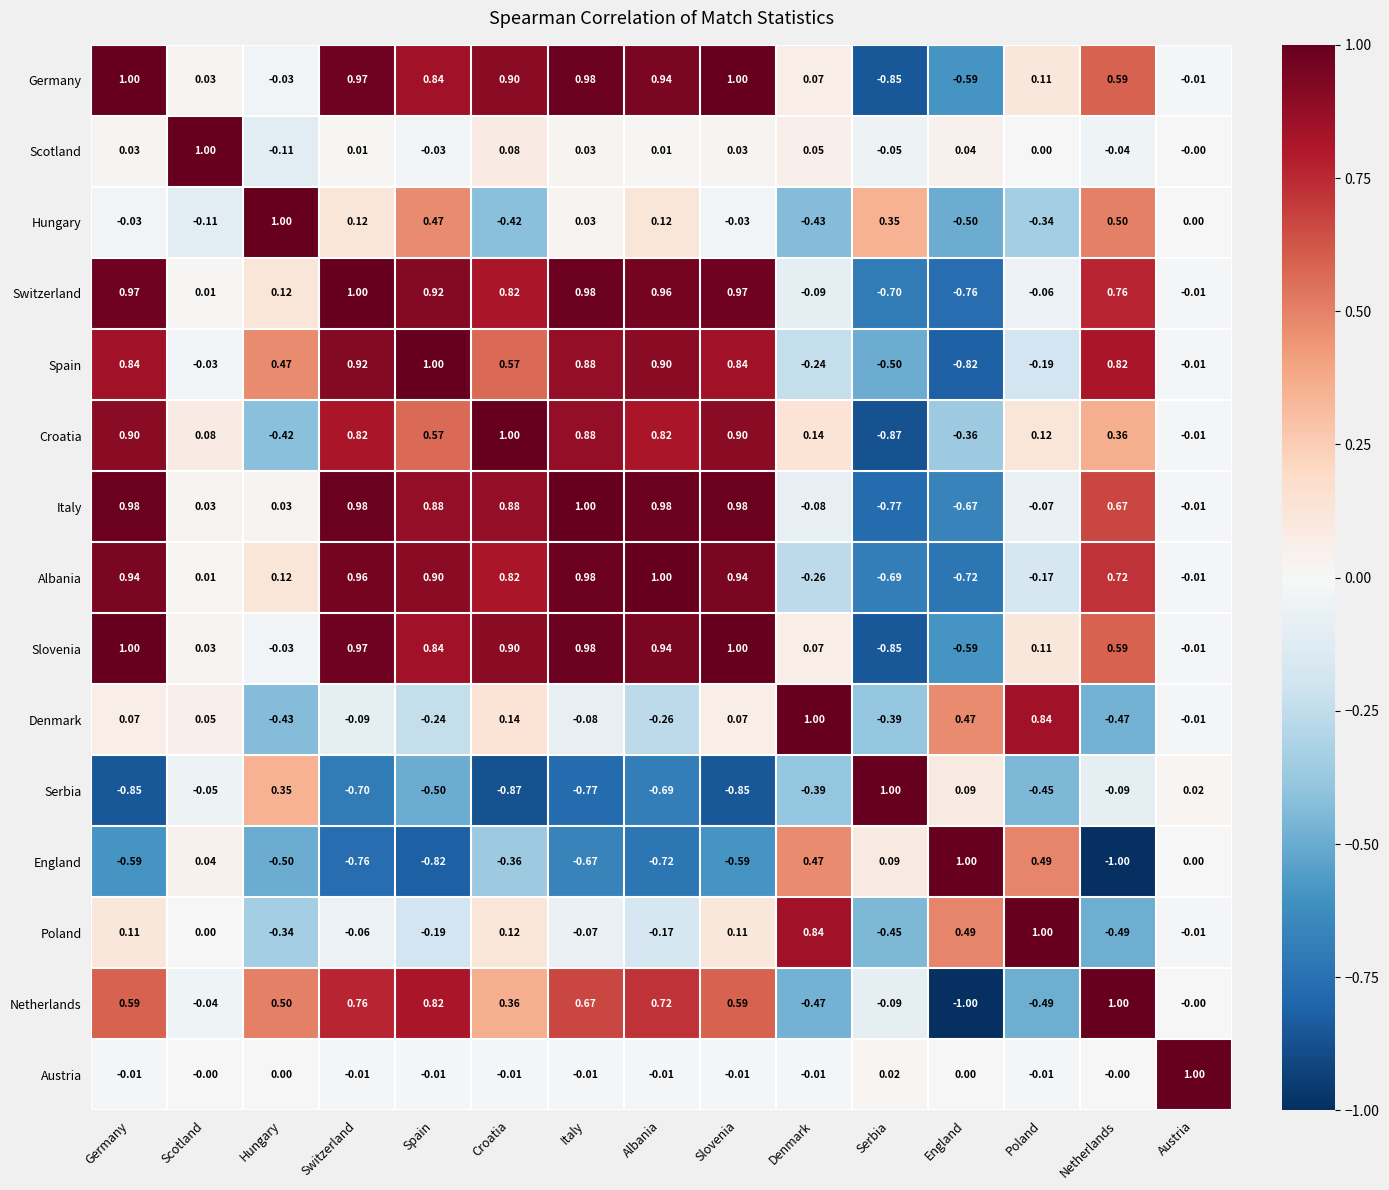

Count the number of categories in the chart.

15